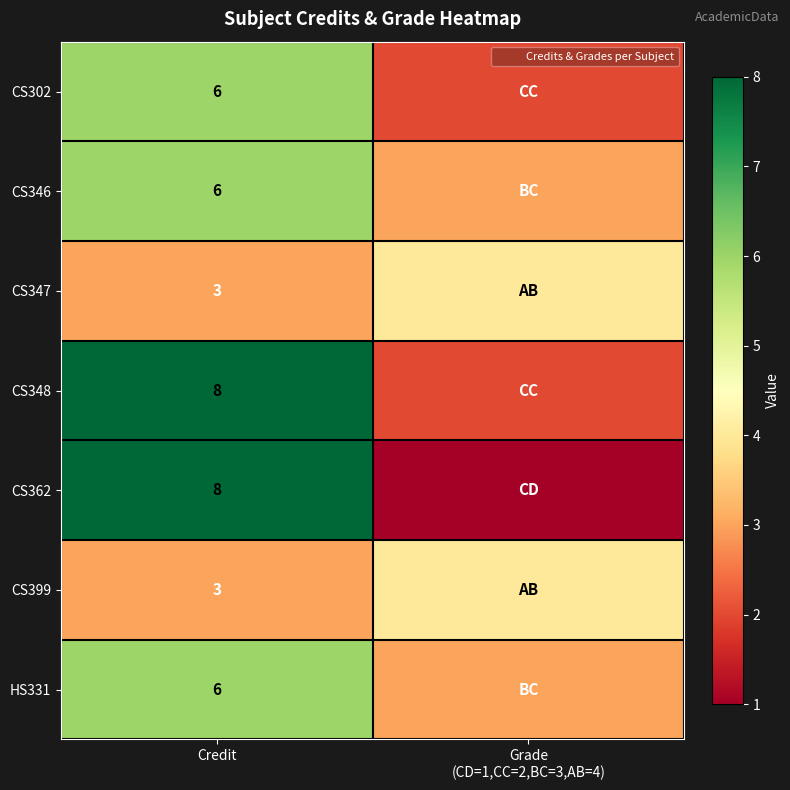

What is the spread (max minus min) of values at Credit?

5